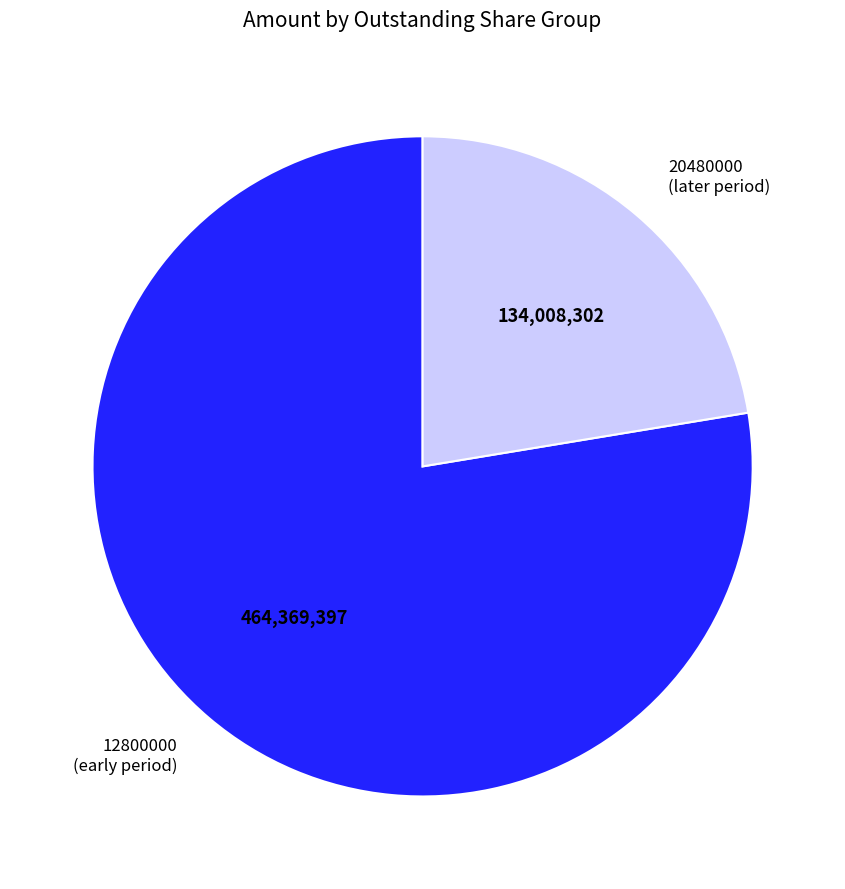

Is it true that 20480000 (later period) is 22% of the pie?

True